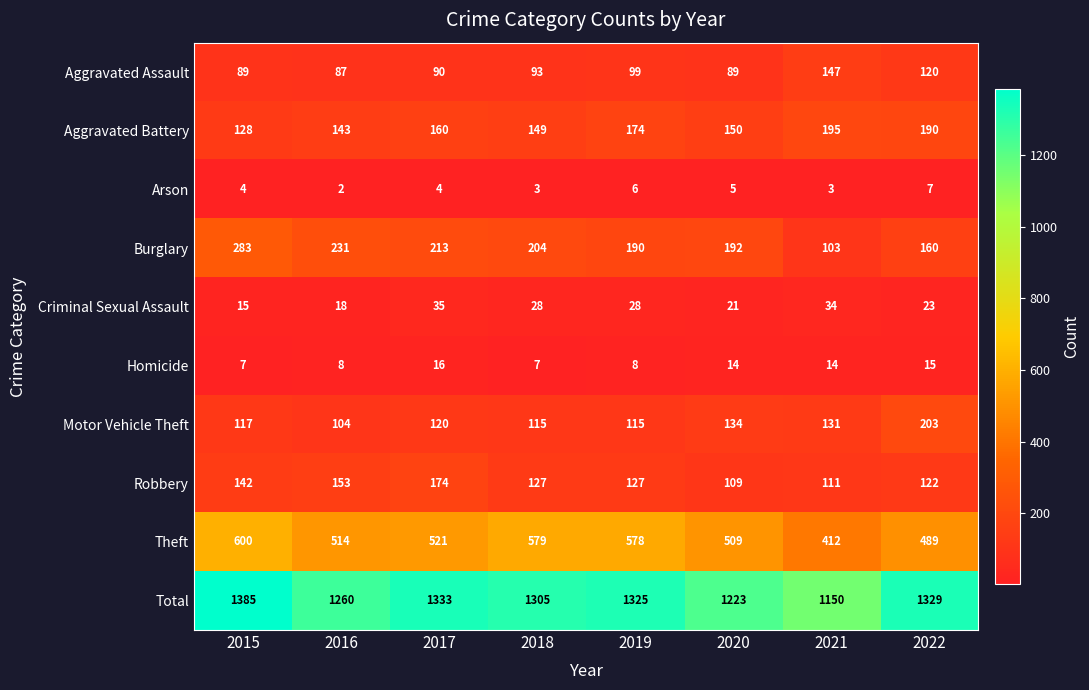

At which label does Motor Vehicle Theft reach its minimum?

2016